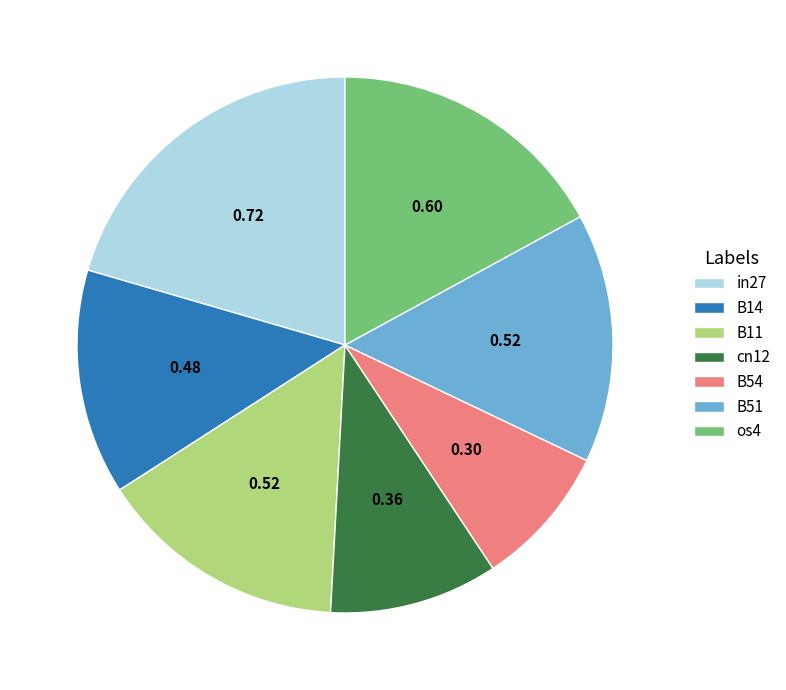

Is there a majority slice in this chart?

No